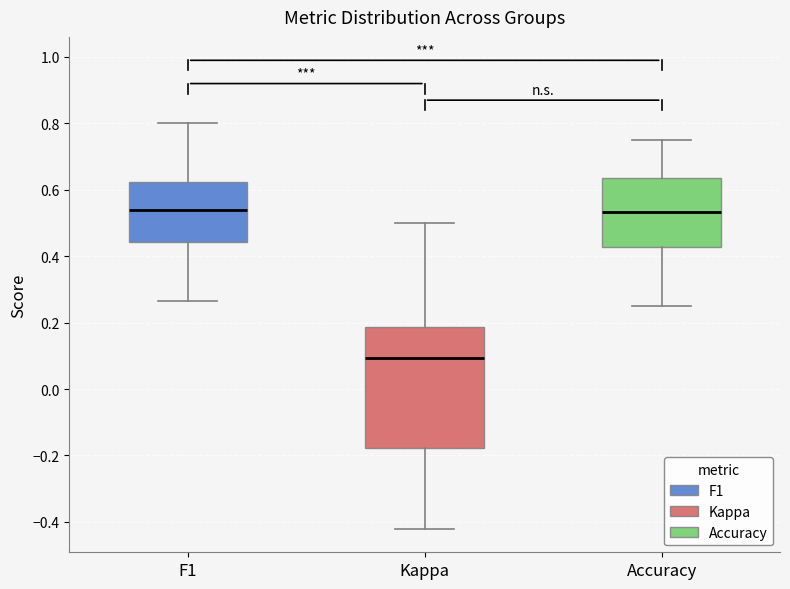

Comparing the boxes themselves (not the whiskers), which one is the tallest?

Kappa